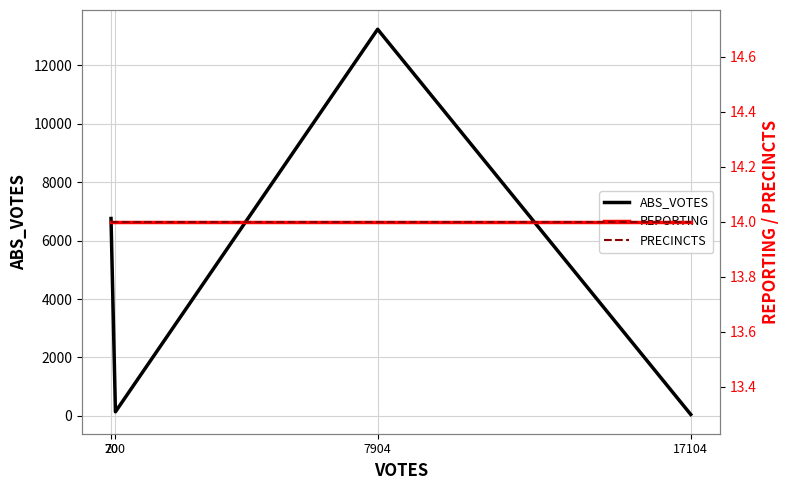

How many data points in ABS_VOTES are above 6758?

1